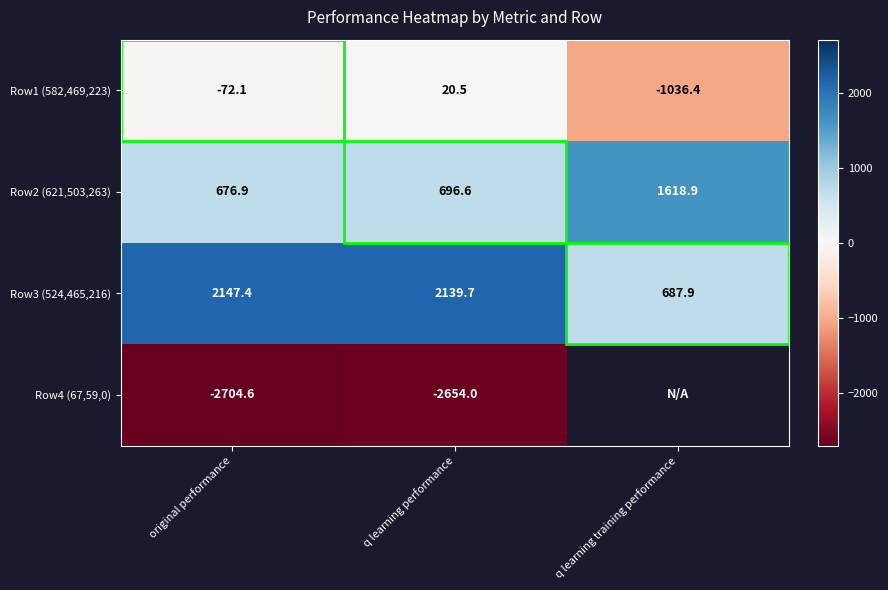

Rank the series at original performance from highest to lowest value.

Row3 (524,465,216), Row2 (621,503,263), Row1 (582,469,223), Row4 (67,59,0)